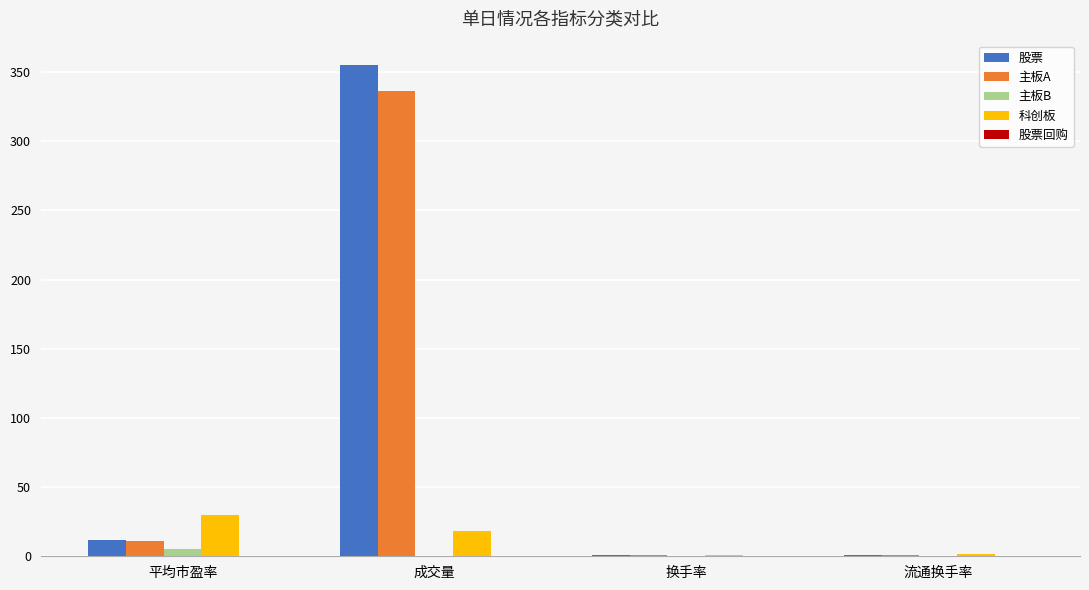

What is the approximate value of 股票 at 平均市盈率?

12.0